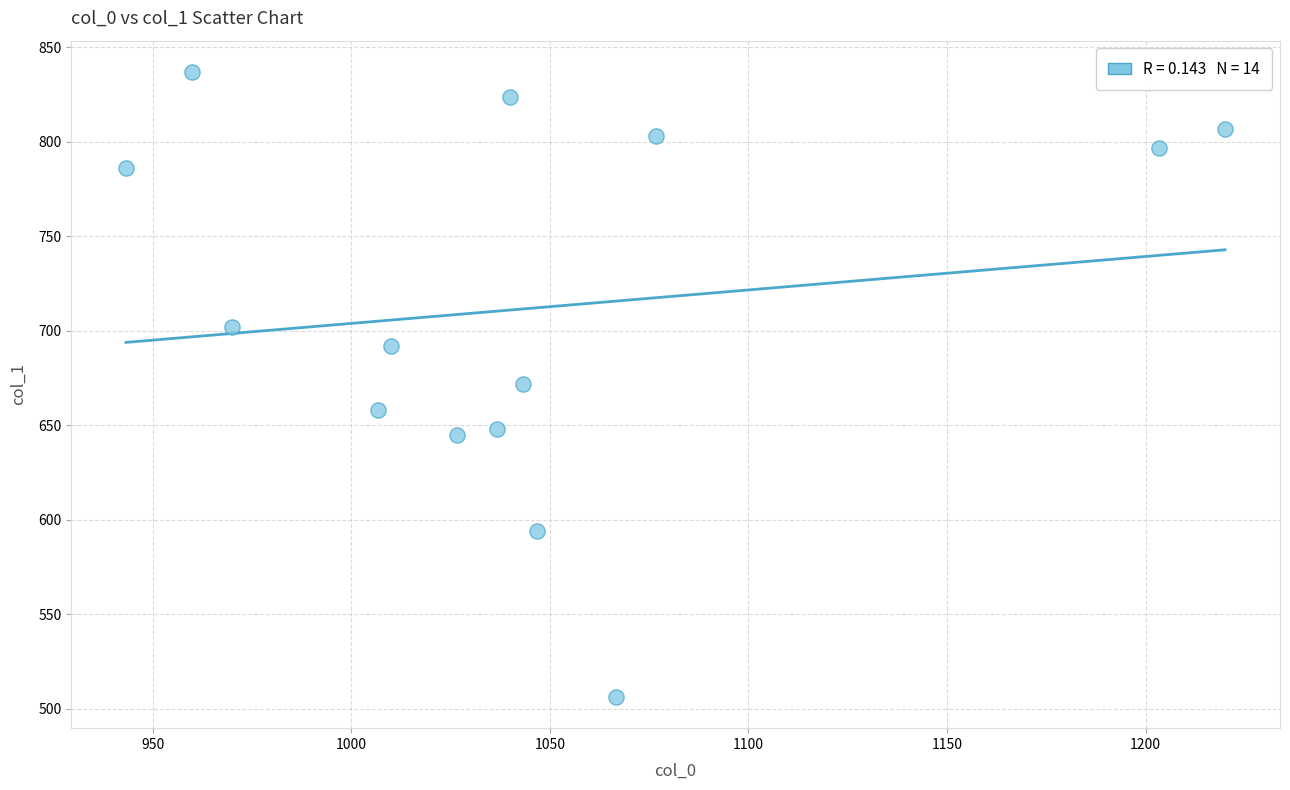

What is the range of X values (max minus min)?

276.7